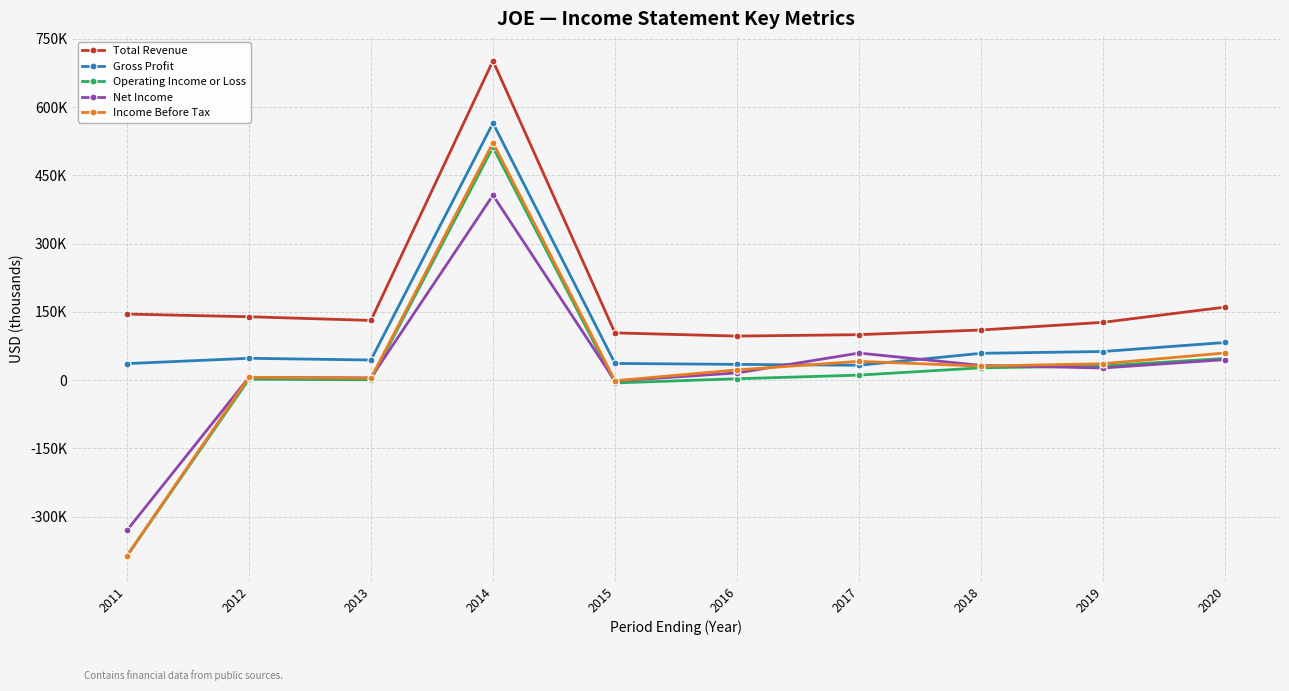

True or false: Total Revenue and Income Before Tax cross at least once.

False